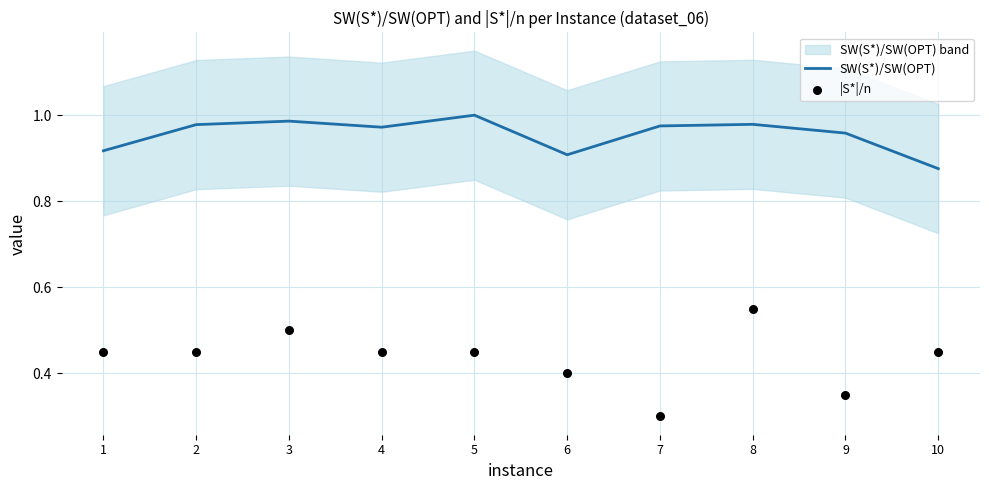

Which series reaches the minimum Y coordinate?

|S*|/n